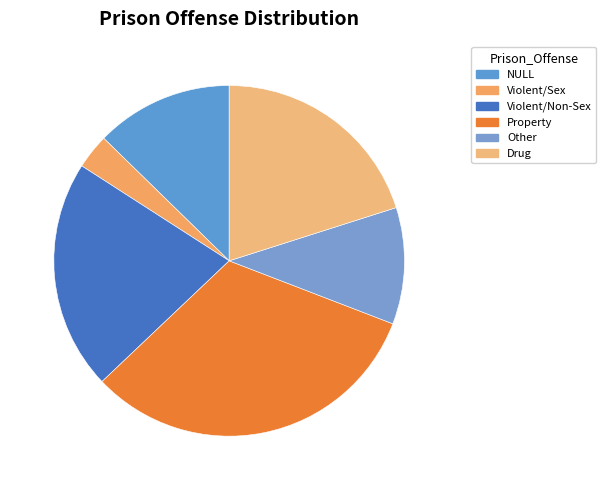

To the nearest percent, what percentage of the pie is NULL?

13%